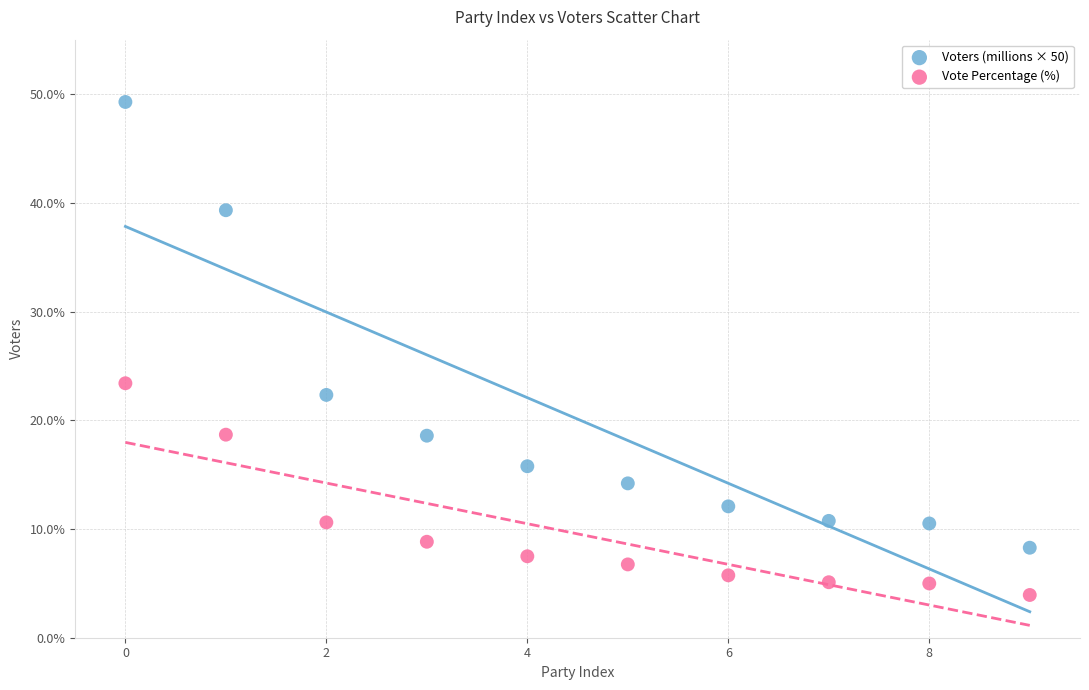

Which series reaches the minimum Y coordinate?

Vote Percentage (%)